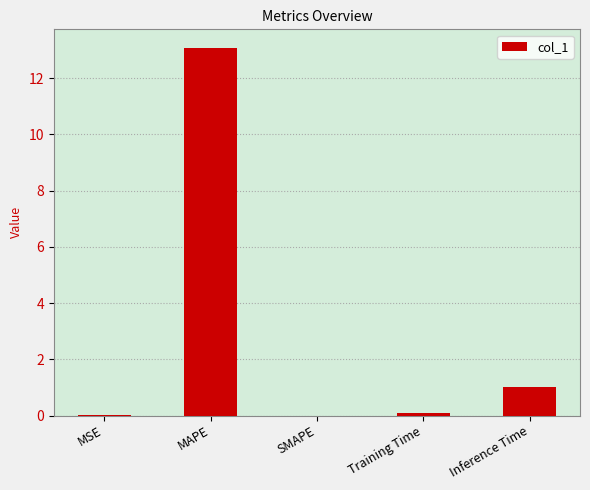

What is the change in value from MSE to Training Time?

+0.1